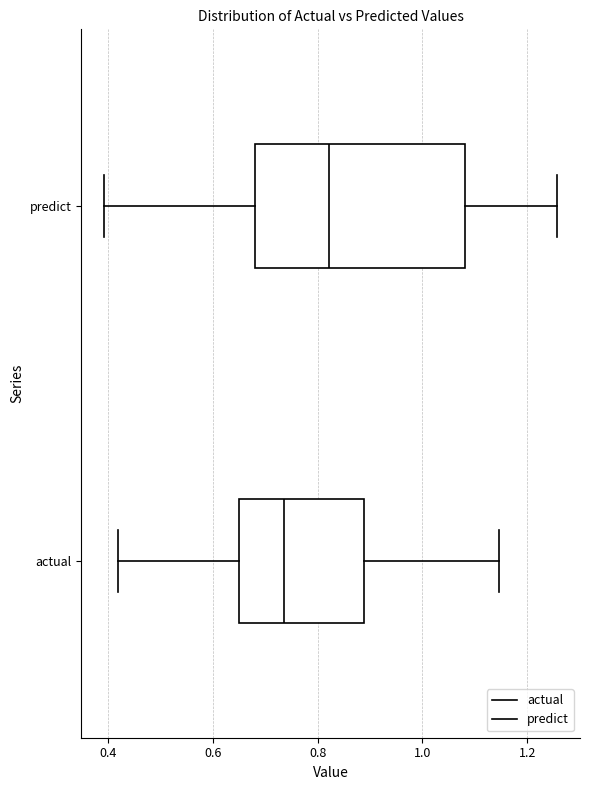

Where is the left edge of the box for predict on the x-axis? The values are not printed on the chart, so give them approximately, as read against the axis.

0.68